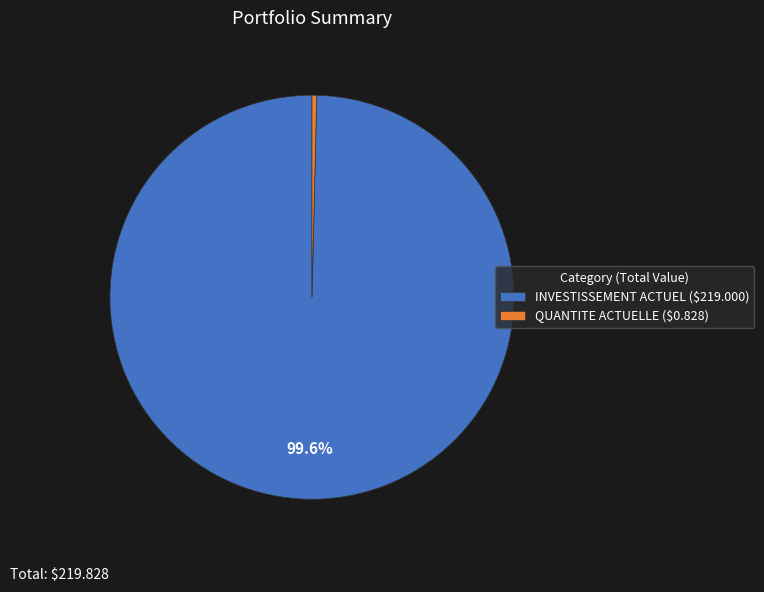

Is it true that QUANTITE ACTUELLE is 0% of the pie?

True